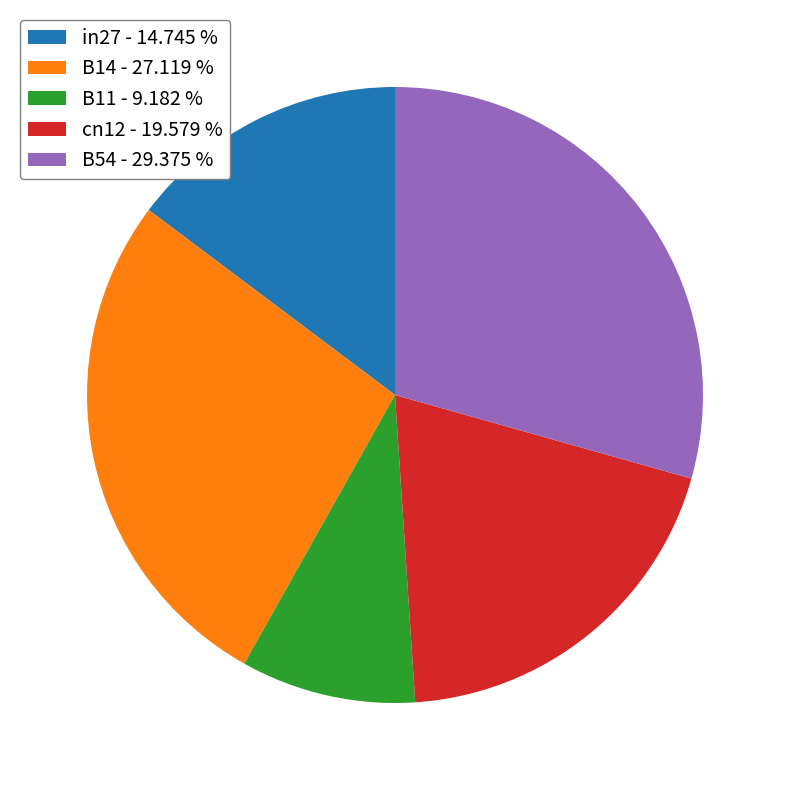

The B14 slice represents 27% of the pie. True or false?

True